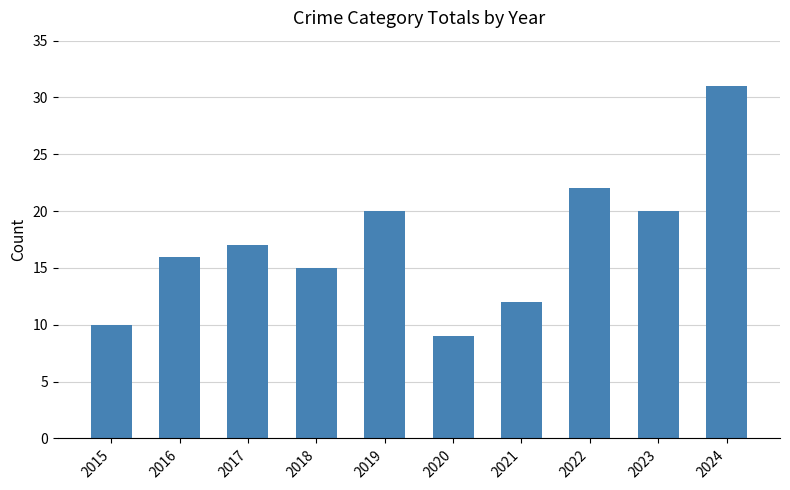

What is the change in value from 2018 to 2024?

+16